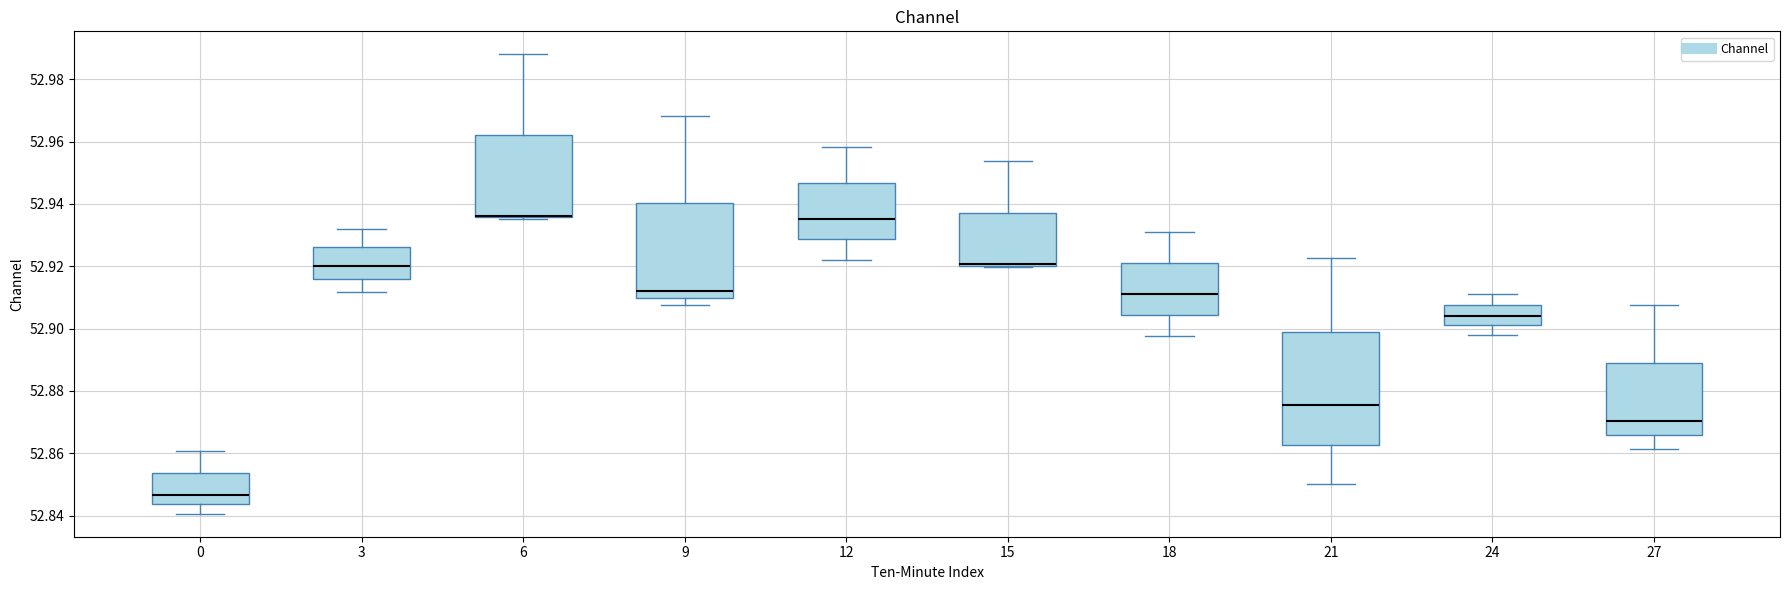

Where is the lower edge of the box at x = 6 on the y-axis? The values are not printed on the chart, so give them approximately, as read against the axis.

52.936